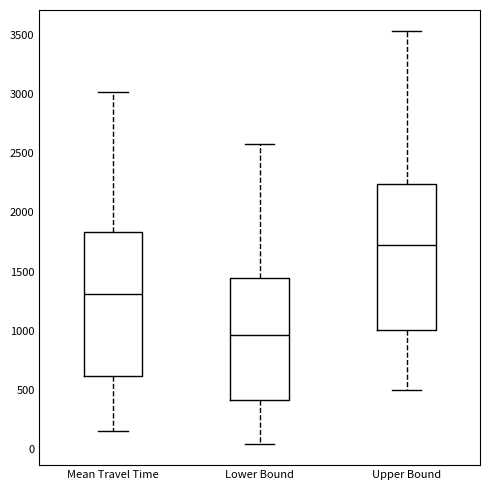

Reading left to right, transcribe this box plot: for each box, give where its median line is, the range the box spans, and where its two whiskers end, as read against the y-axis. The values are not printed on the chart, so give them approximately, as read against the axis.

Mean Travel Time: median 1300, box 600 to 1850, whiskers 150 to 3000
Lower Bound: median 950, box 400 to 1450, whiskers 50 to 2600
Upper Bound: median 1750, box 1000 to 2250, whiskers 500 to 3550